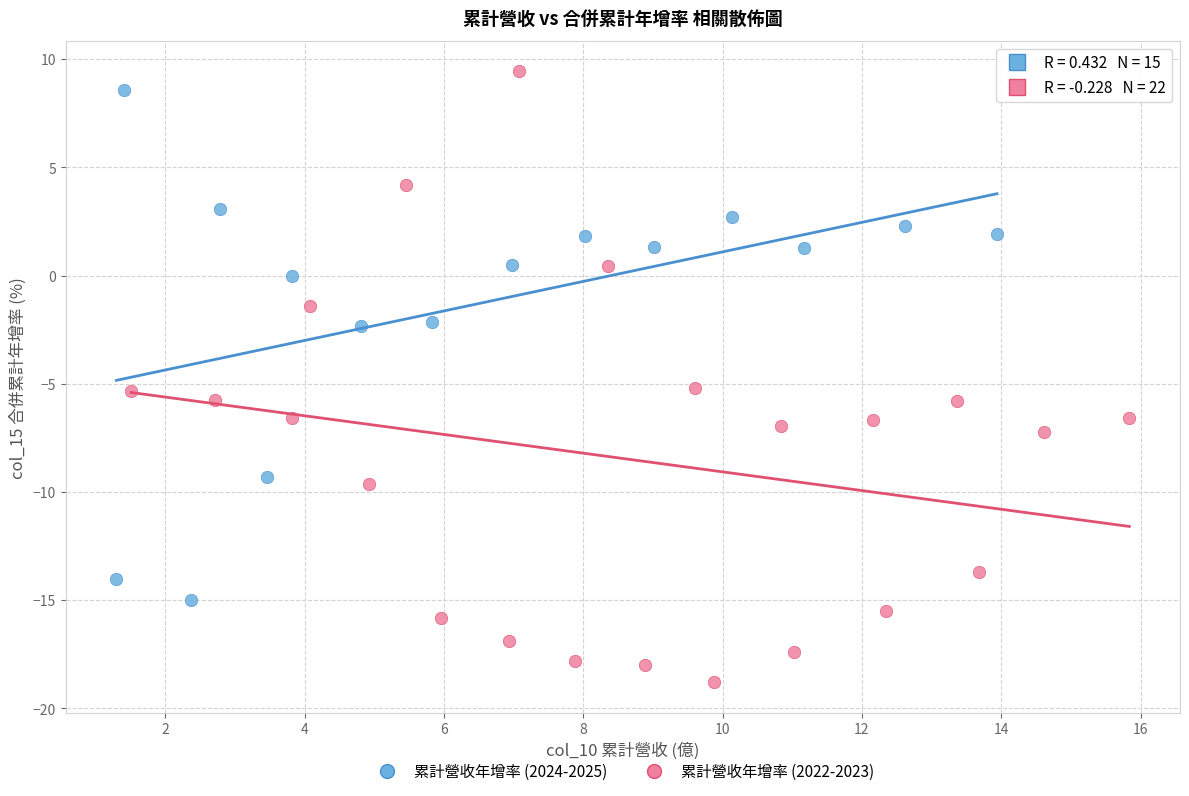

Which series has the largest Y range (max minus min)?

累計營收年增率 (2022-2023)